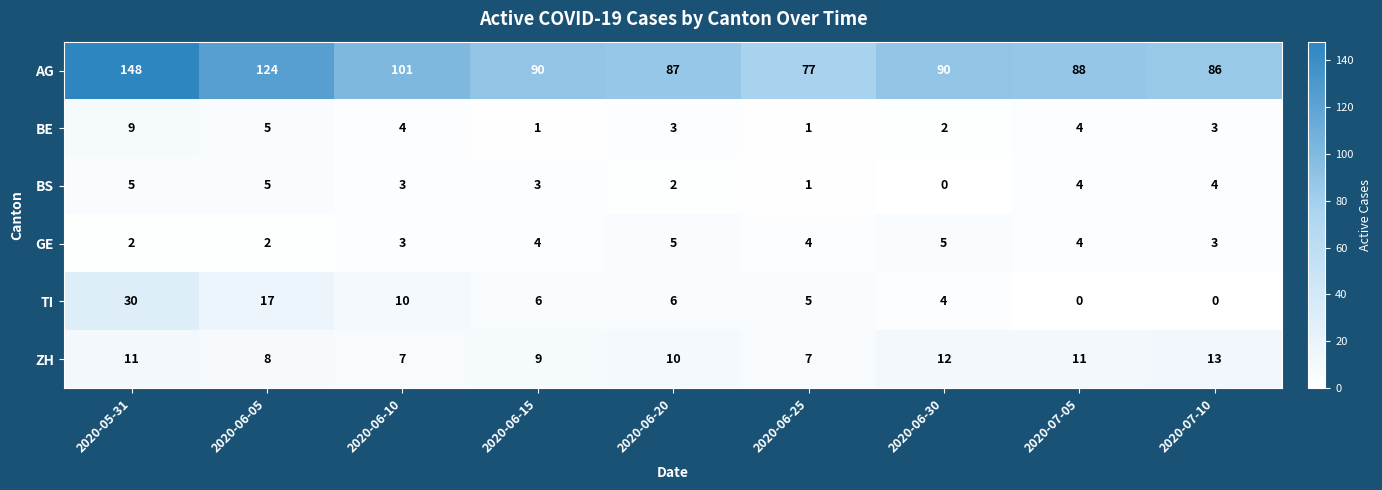

What is the average value of the BE series?

4